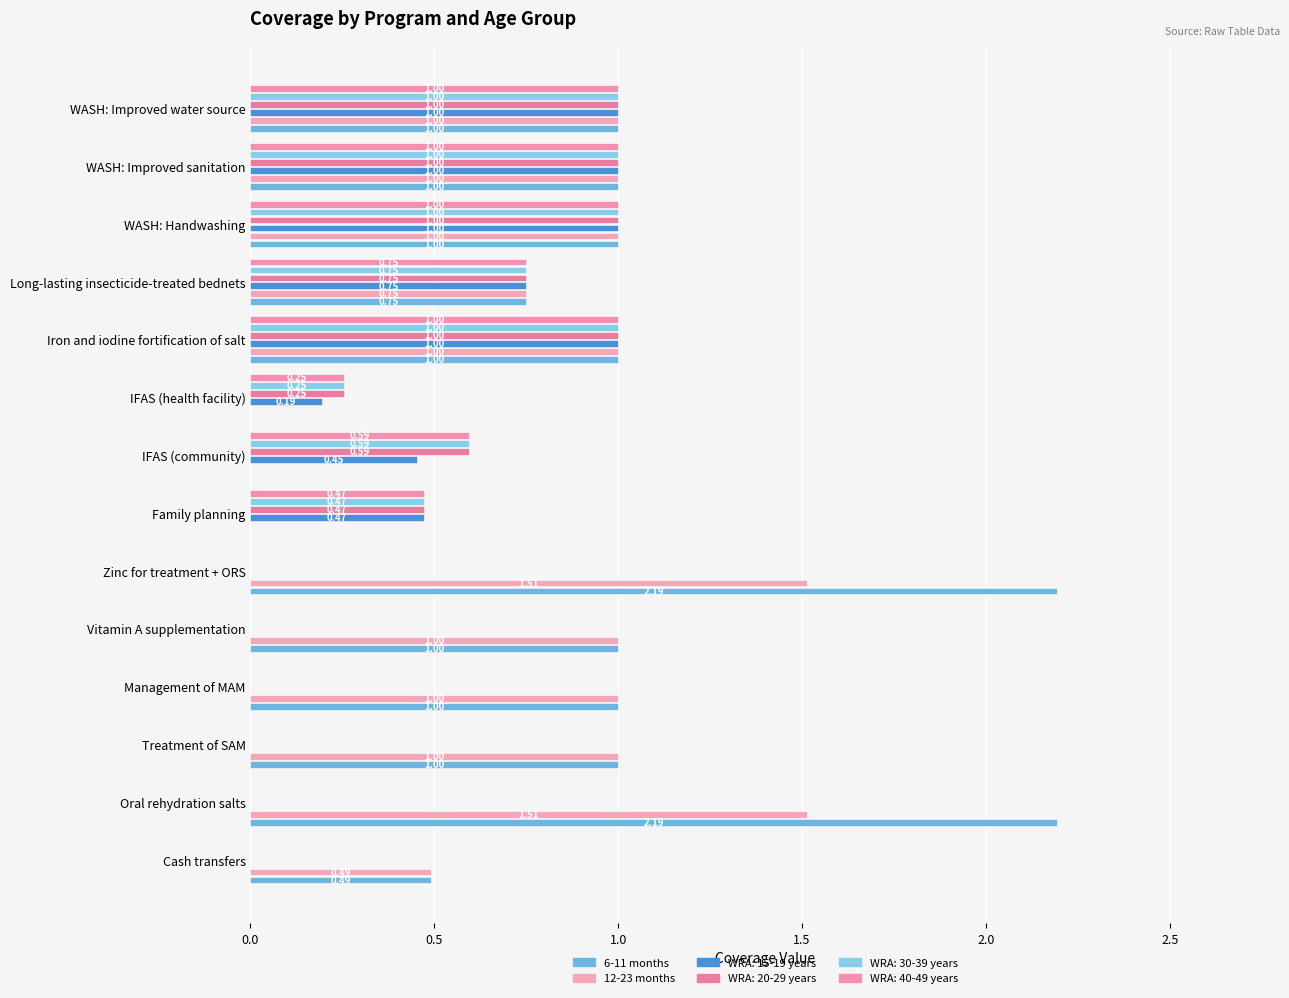

Which series has the largest range (max minus min)?

6-11 months